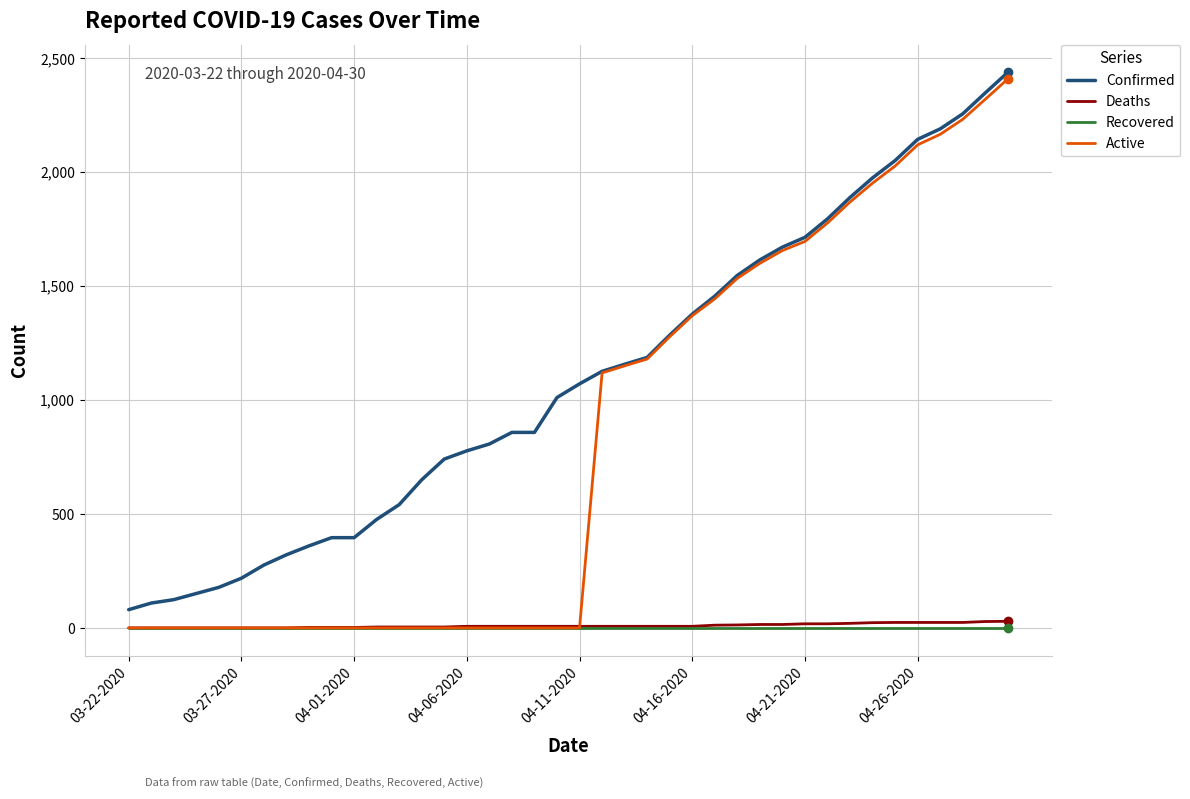

What is the maximum value shown in the chart?

2438